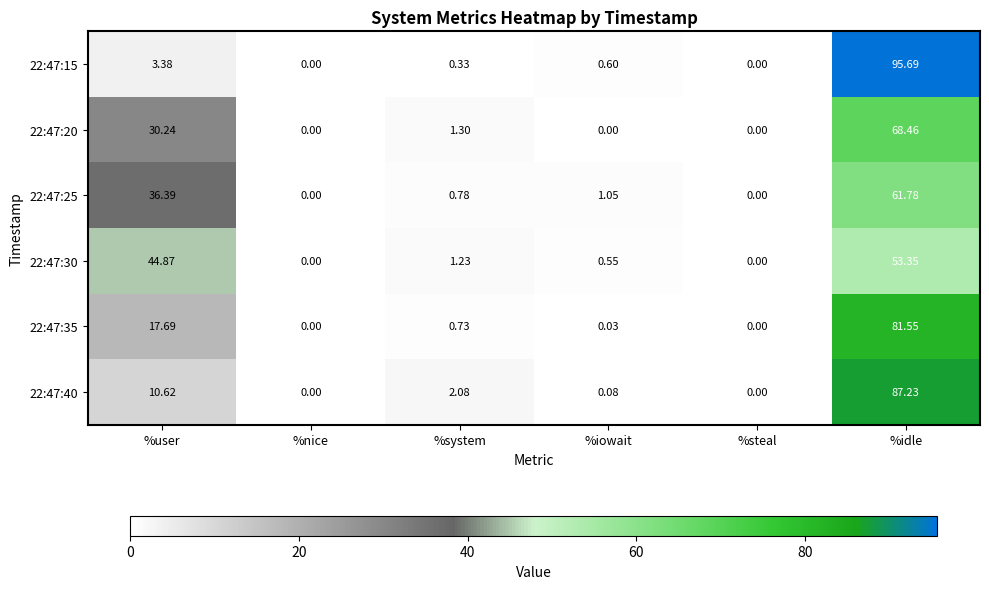

Rank the series at %iowait from lowest to highest value.

22:47:20, 22:47:35, 22:47:40, 22:47:30, 22:47:15, 22:47:25